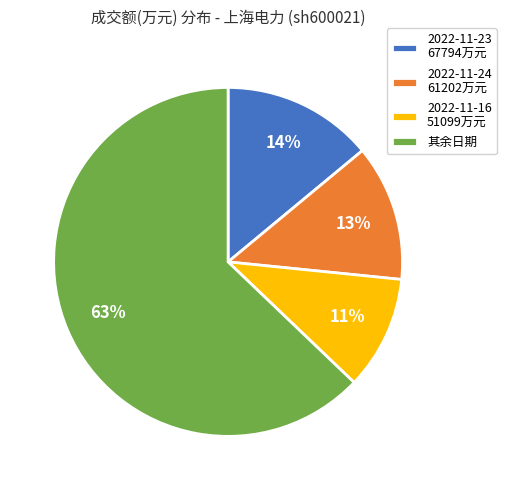

Which slice is the smallest?

2022-11-16 51099万元